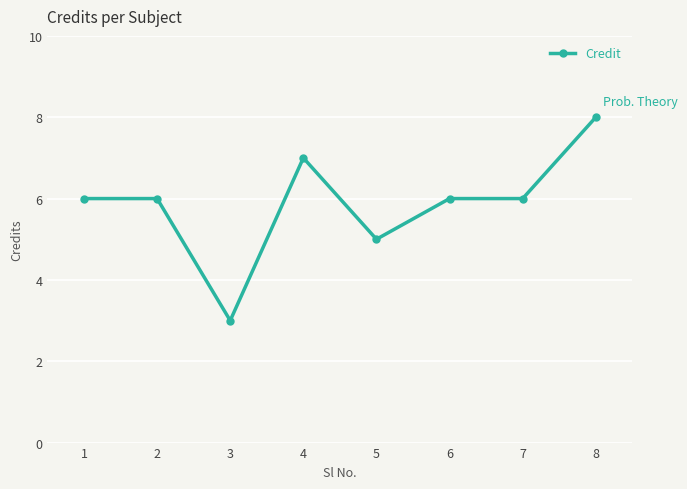

How many values are between 6 and 7?

5